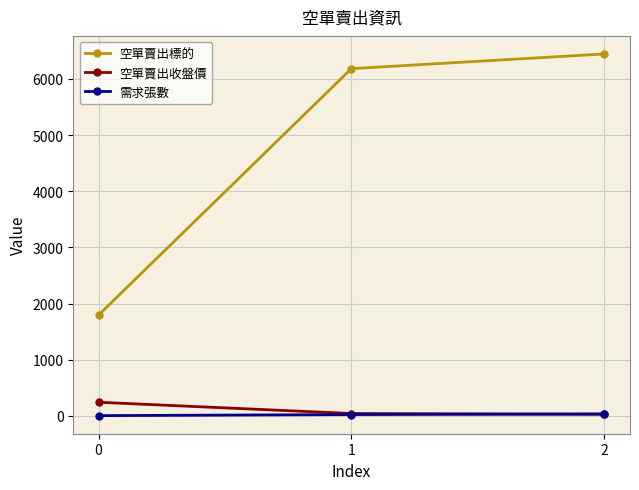

Which series has the widest spread of values?

空單賣出標的